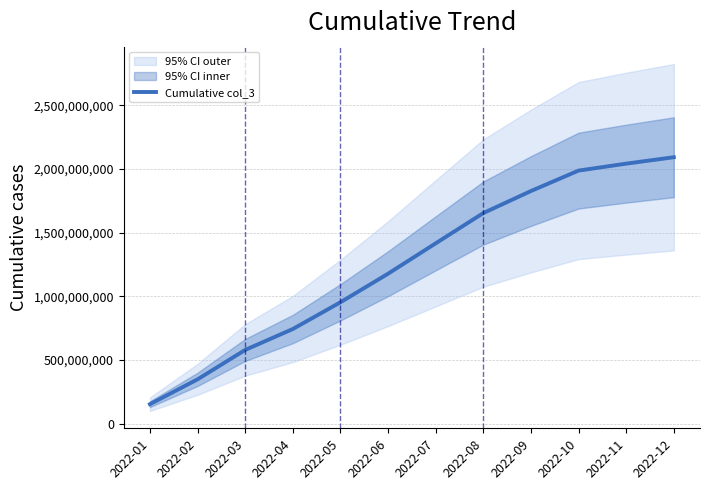

True or false: there are more than 0 points higher than both neighbors.

False